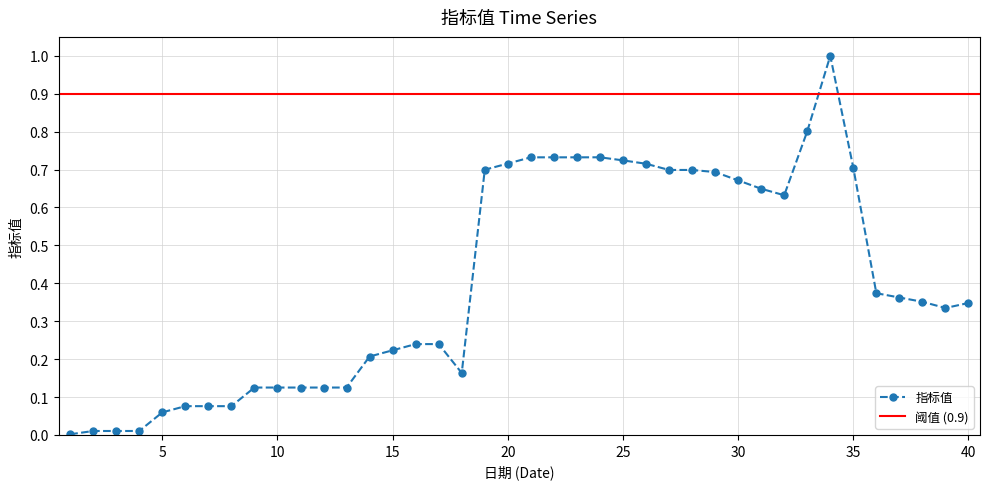

What is the maximum value for 指标值?

1.0